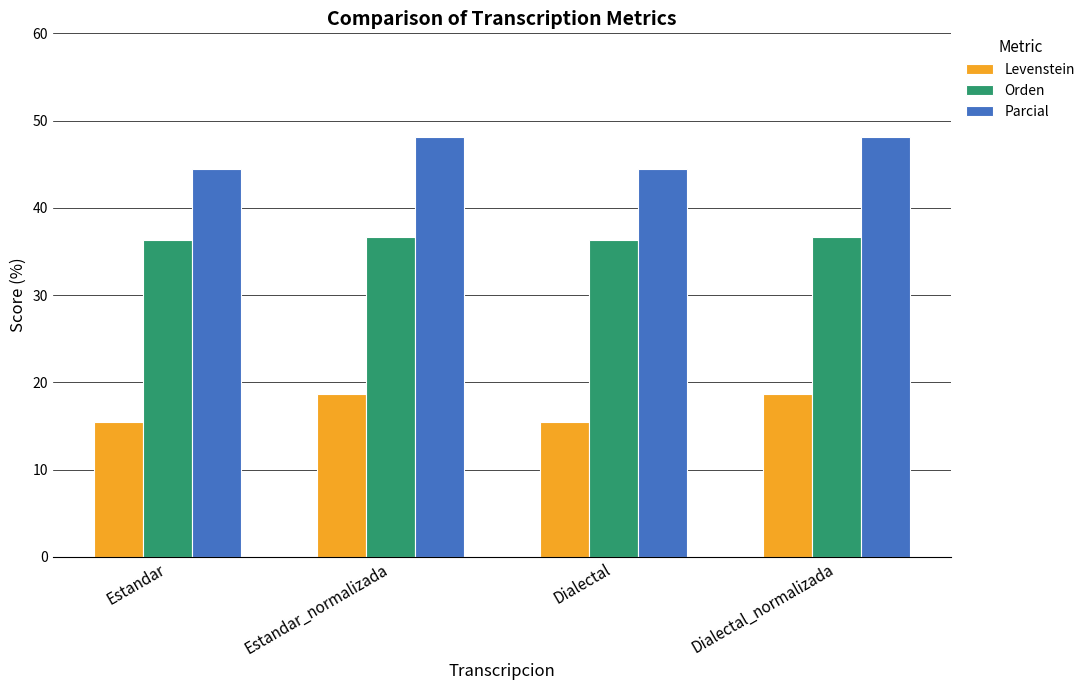

What is the value of the Levenstein bar at the 2nd from the left?

18.6